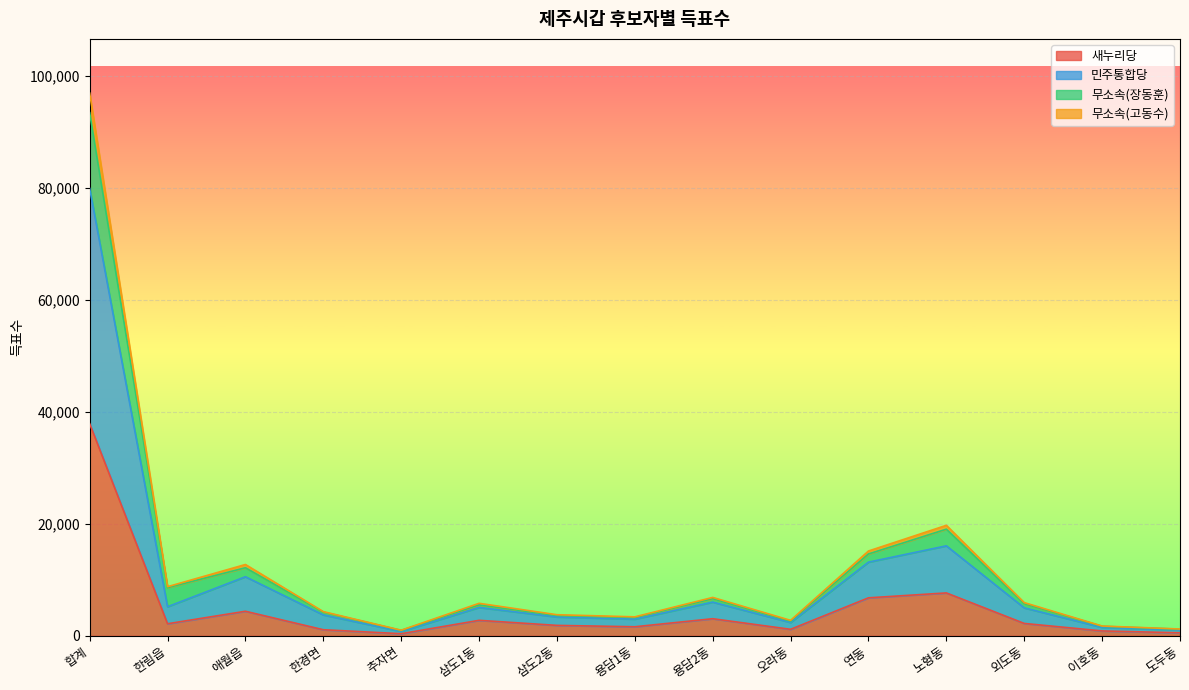

What is the label of the 15th point from the left?

도두동